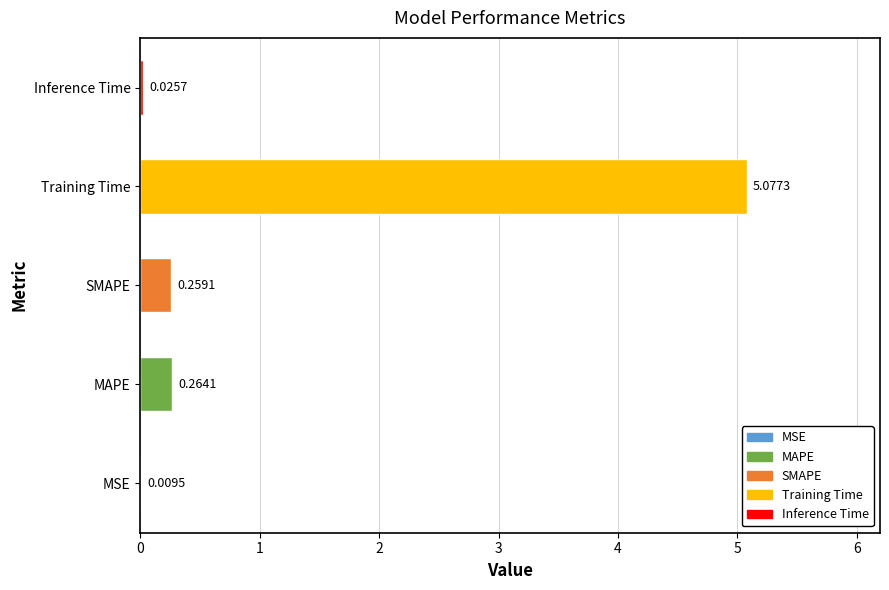

What is the change in value from MSE to MAPE?

+0.3